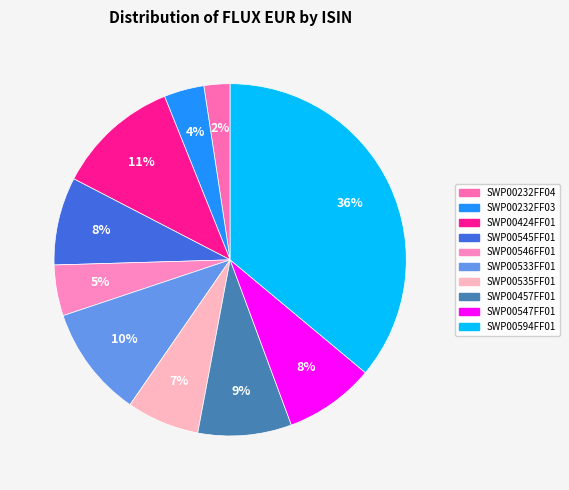

What is the total percentage of SWP00594FF01 and SWP00533FF01?

46.3%